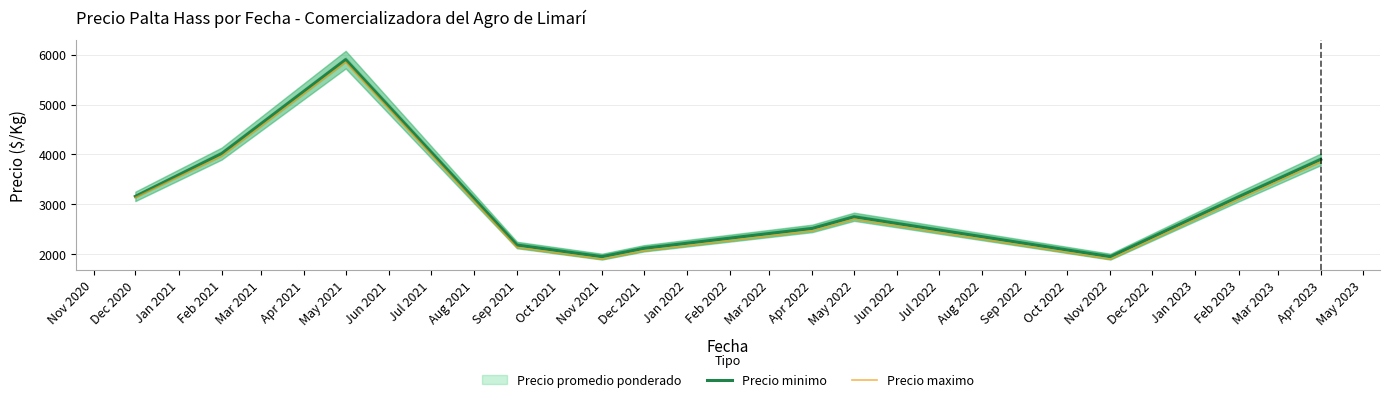

The Precio minimo series shows 2183.3 at Sep 2021. True or false?

True